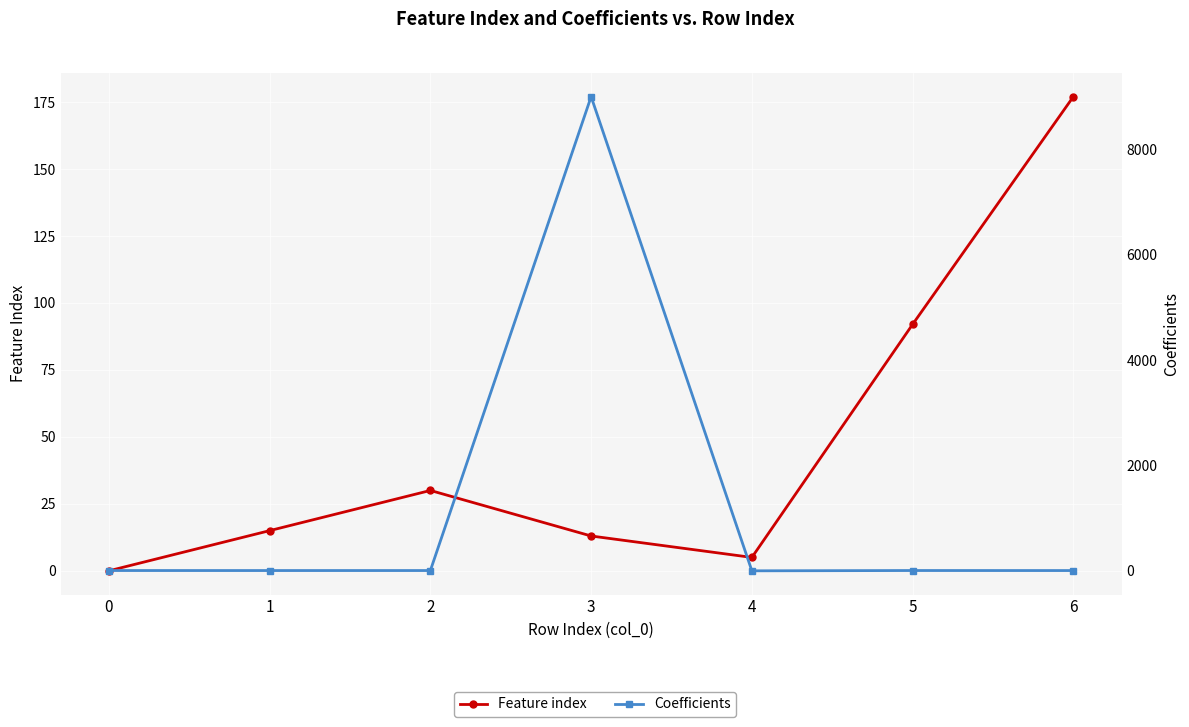

What are all the series names shown in the legend?

Feature index, Coefficients